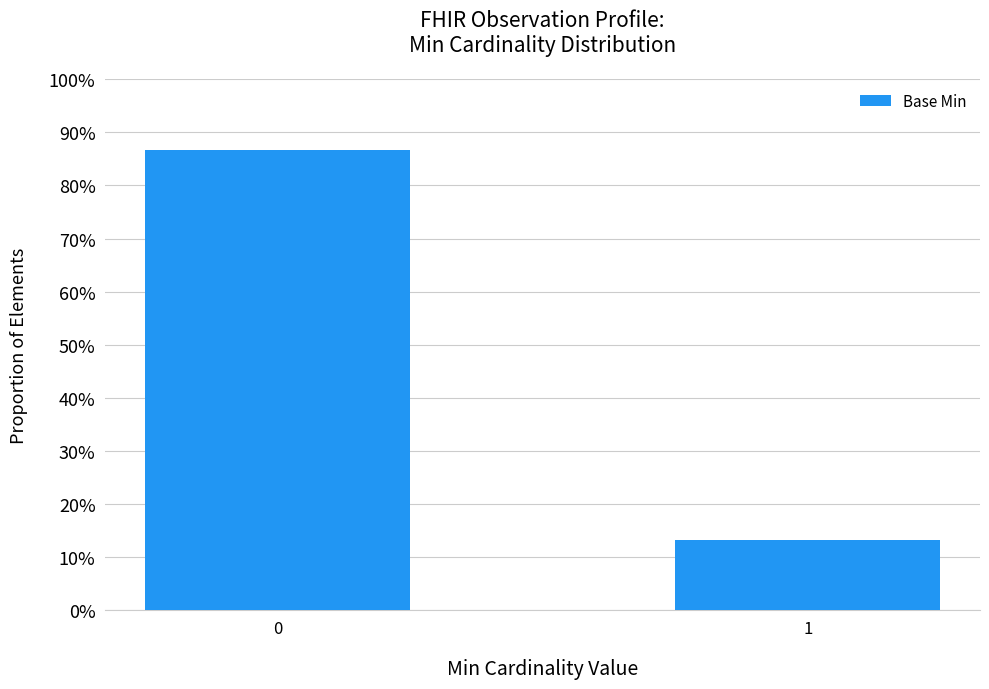

What is the change in value from 0 to 1?

-0.7